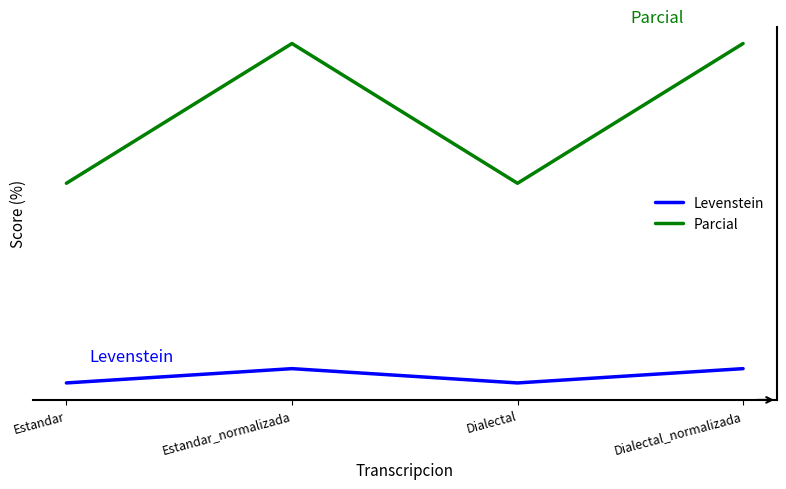

What are all the series names shown in the legend?

Levenstein, Parcial